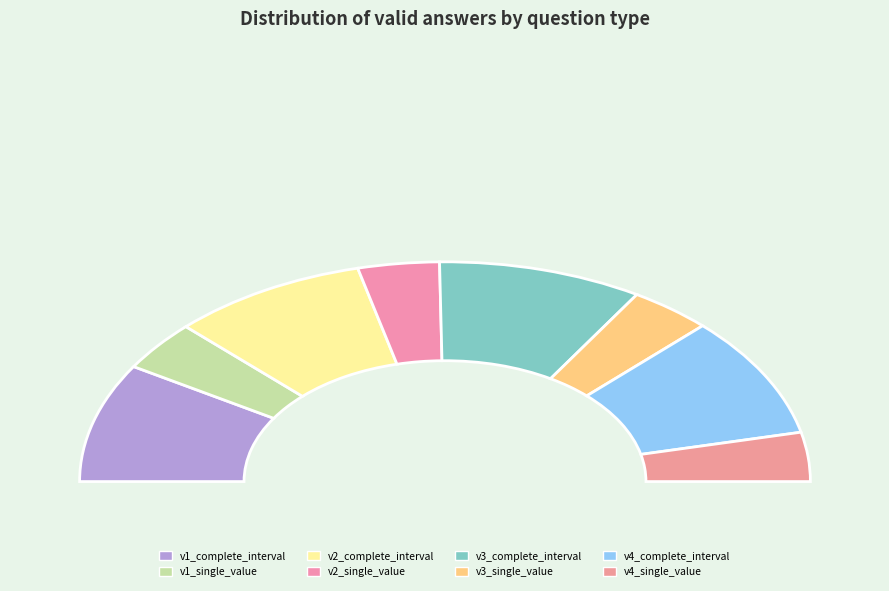

Does yes_no_robust_v3_complete_interval account for over 50% of the chart?

No